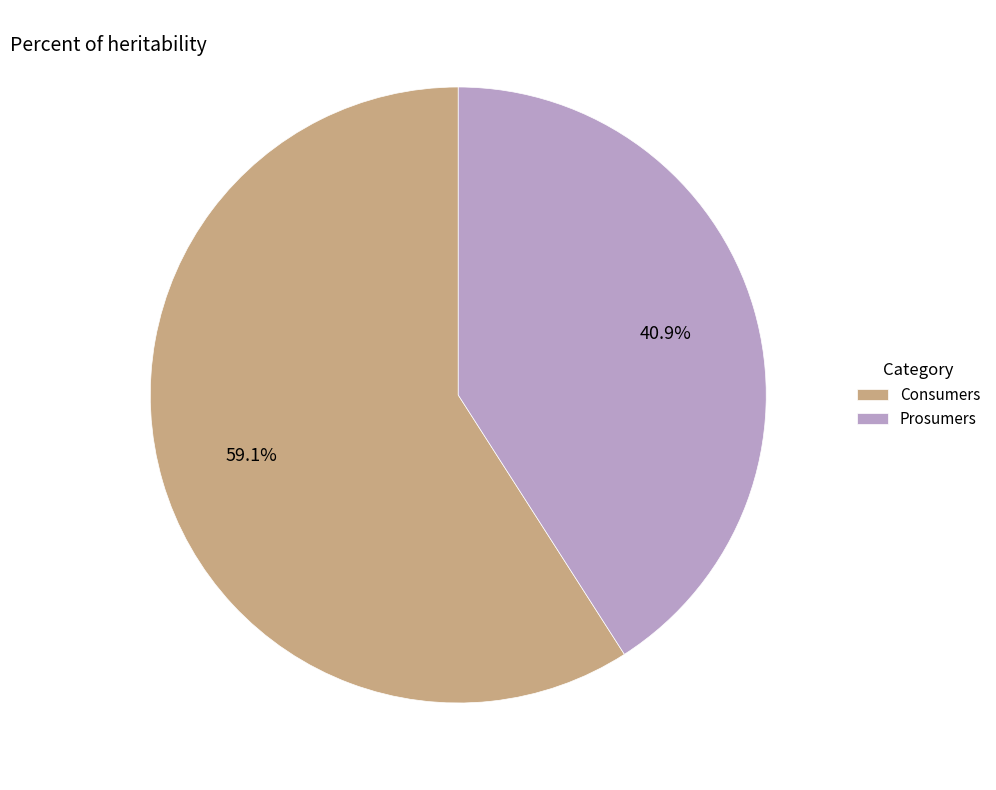

How many segments does this pie chart have?

2